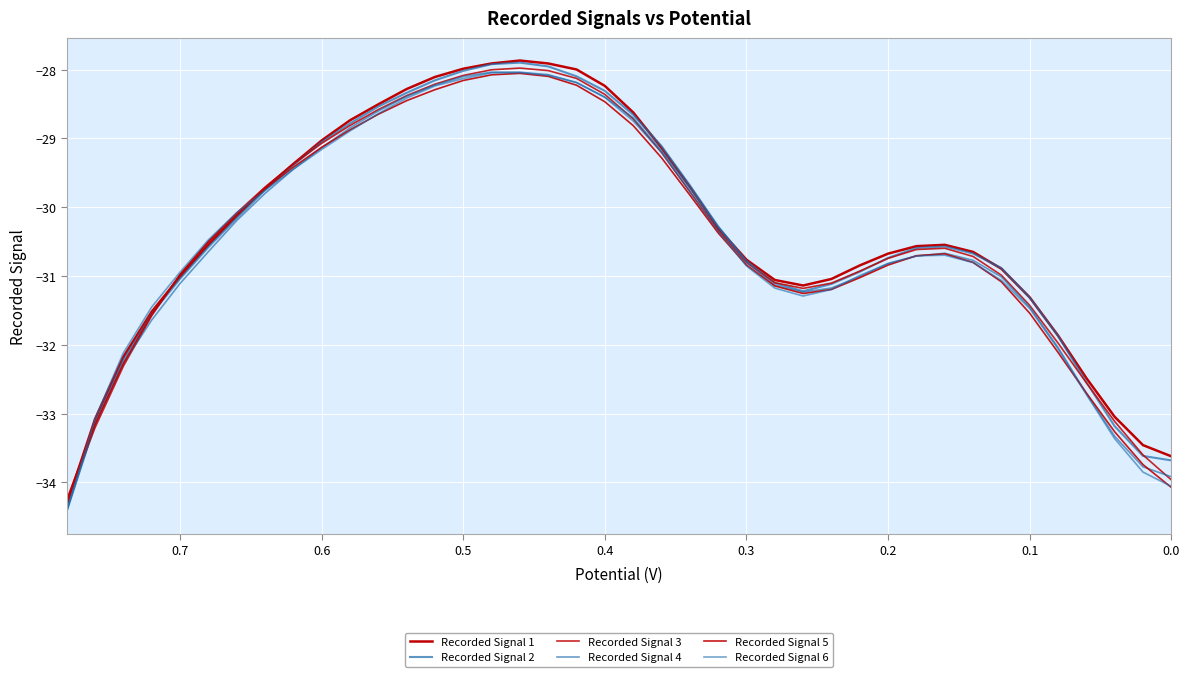

At how many categories does at least one series exceed -31?

27